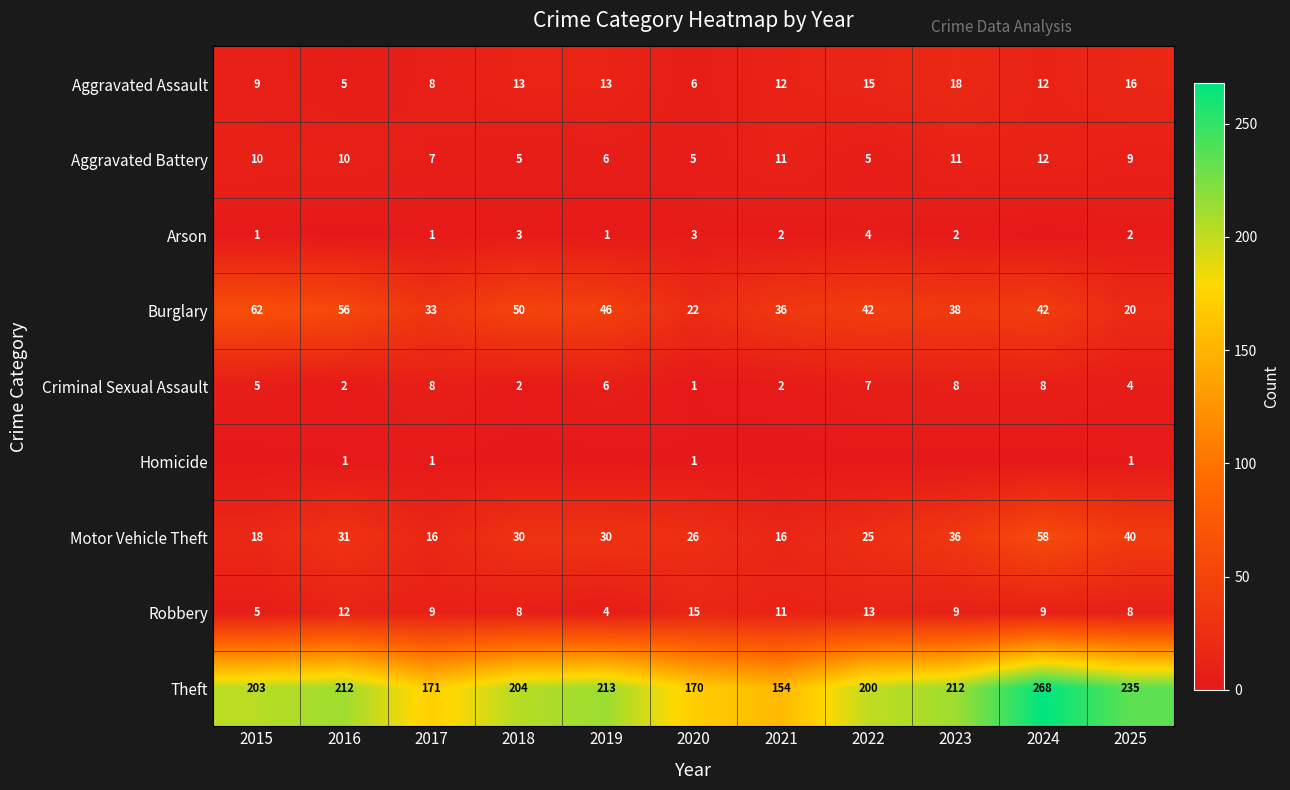

Which series changed the most between 2017 and 2025?

Theft